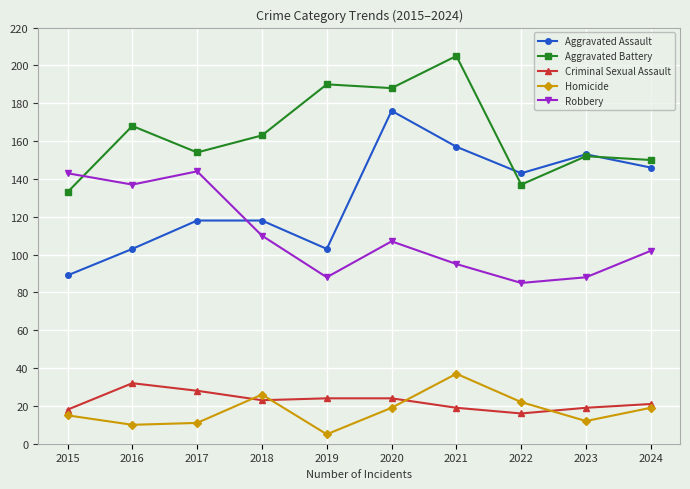

Between 2022 and 2024, which series saw the biggest shift?

Robbery